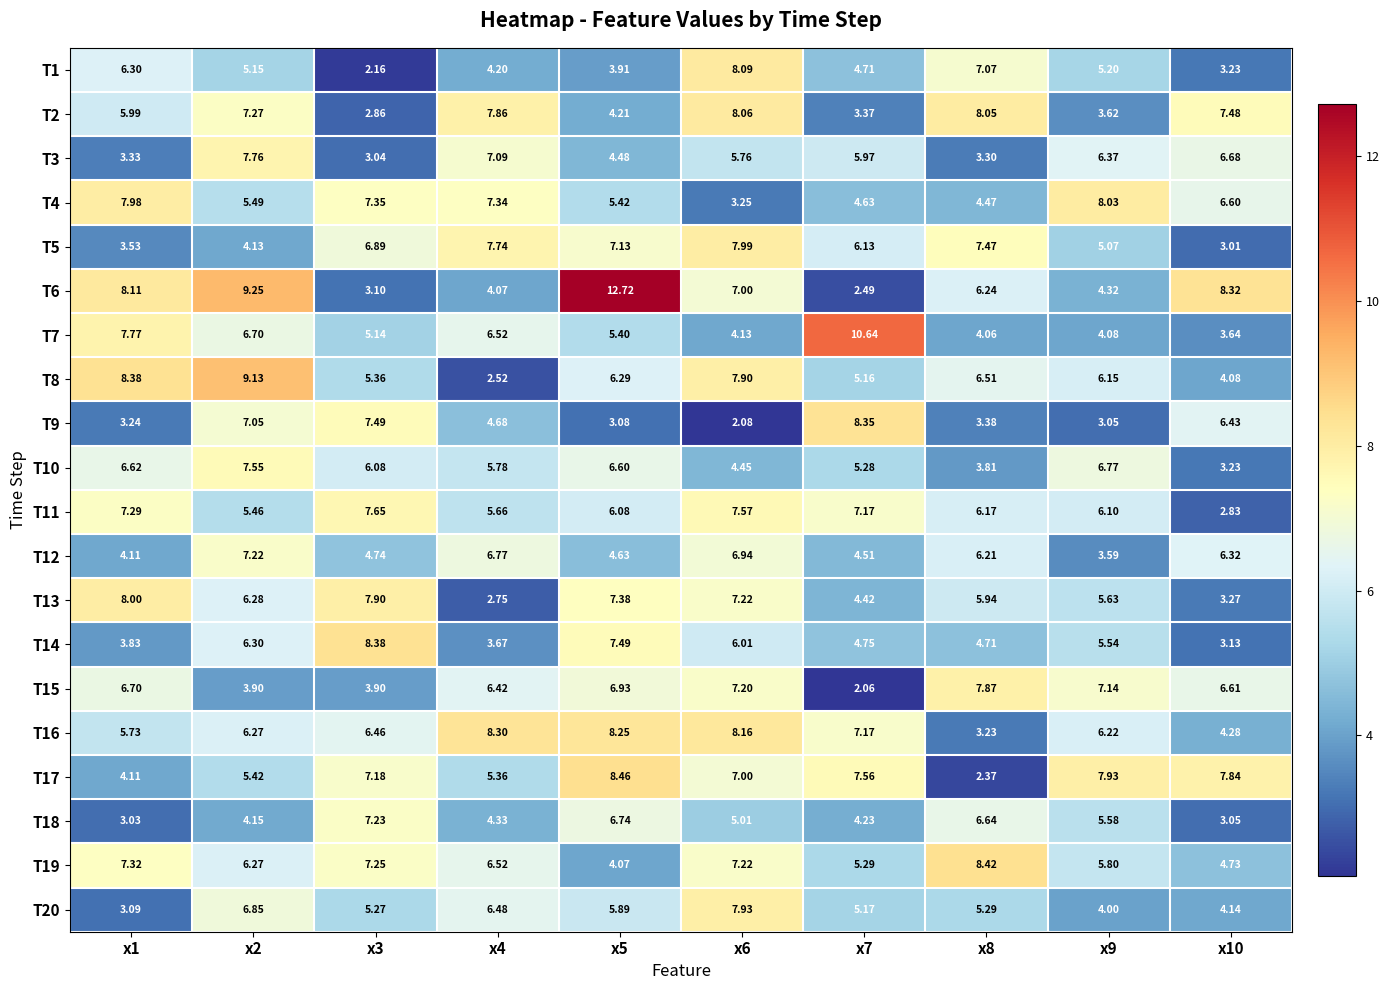

Is the value of T20 at x9 greater than the value of T9 at x2?

No